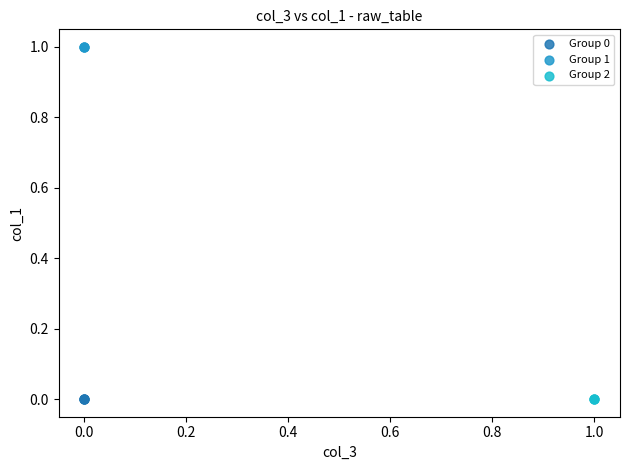

Which series reaches the maximum Y coordinate?

Group 1